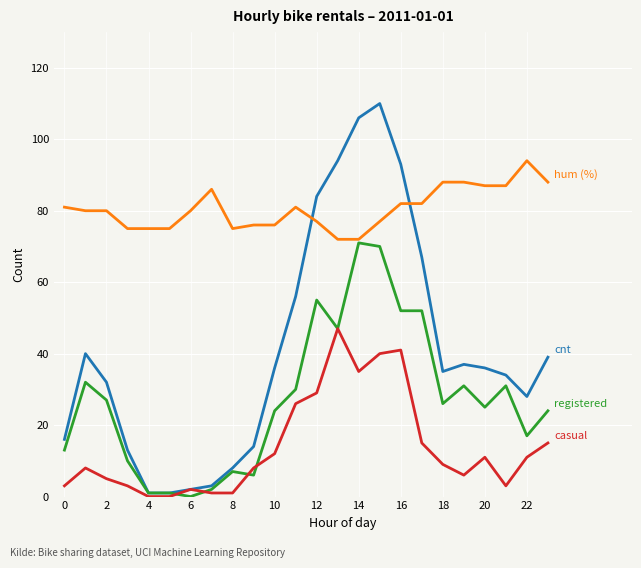

What is the maximum value shown in the chart?

110